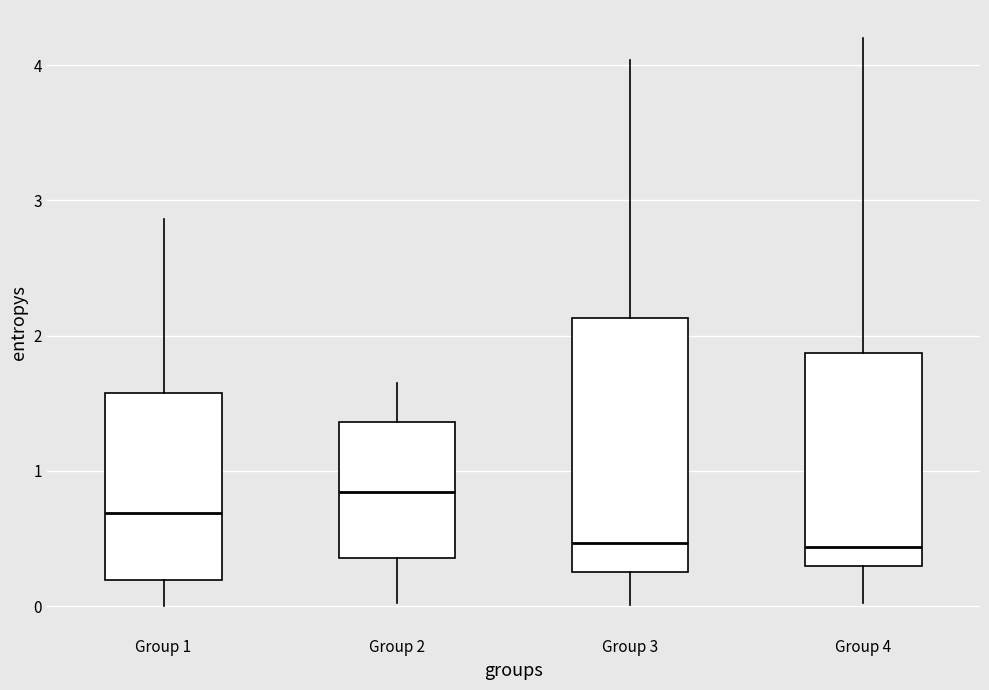

Where does the lower whisker of the box for Group 4 end on the y-axis? The values are not printed on the chart, so give them approximately, as read against the axis.

0.0